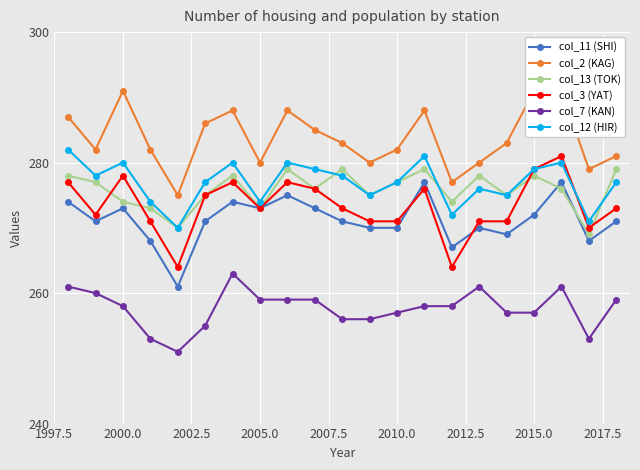

The col_3 (YAT) series shows 454 at 2000.0. True or false?

False